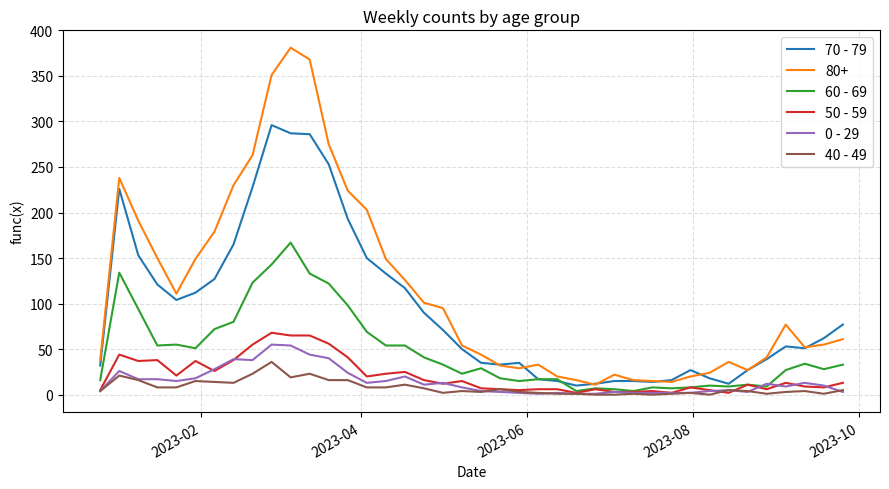

How many lines are shown in the chart?

6